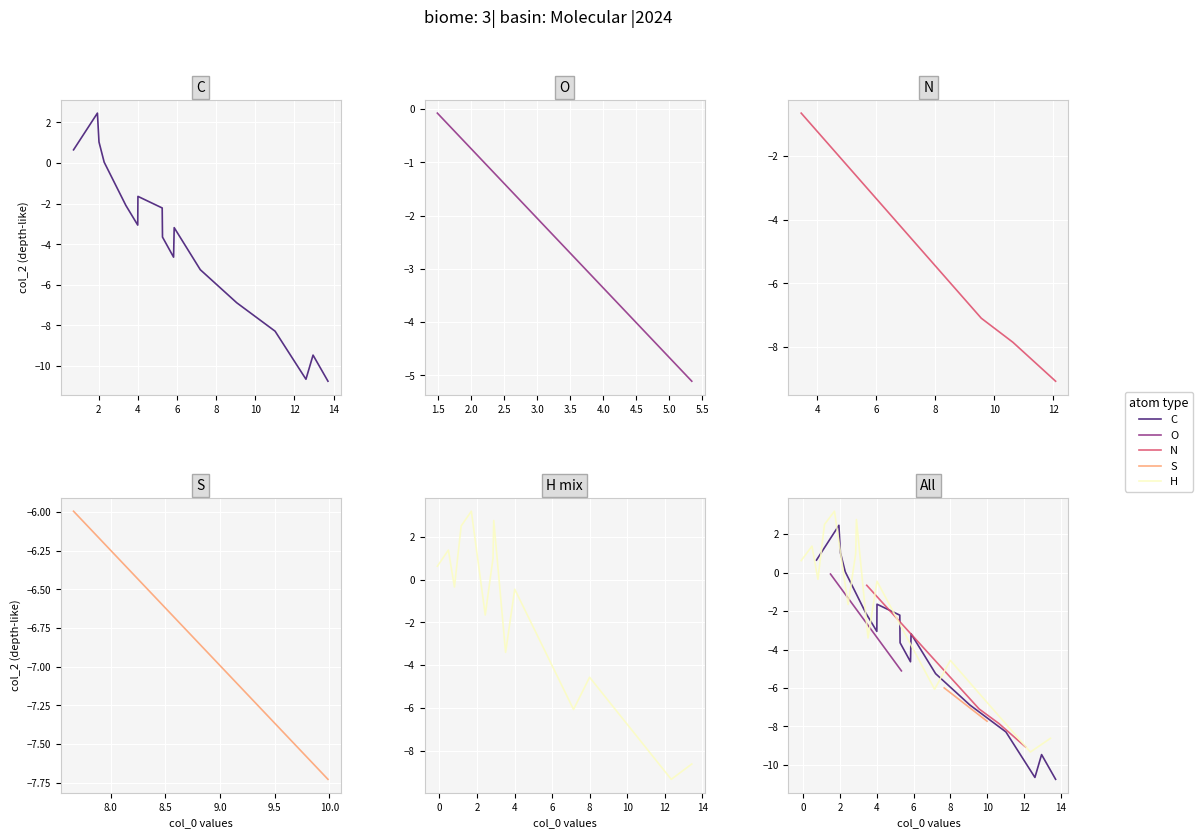

What is the total value across all series at S?

7.7